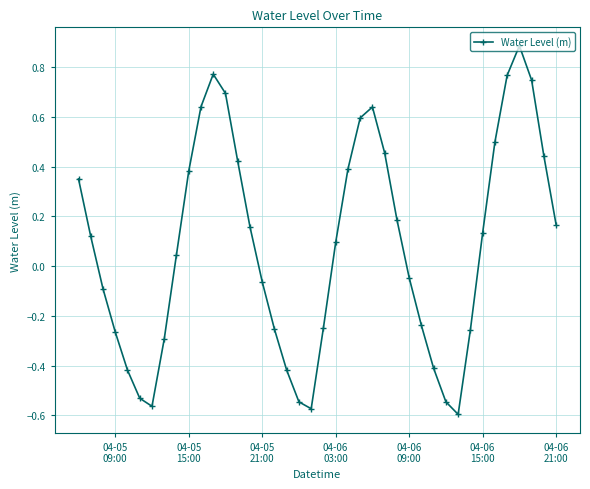

What is the greatest value displayed?

0.9